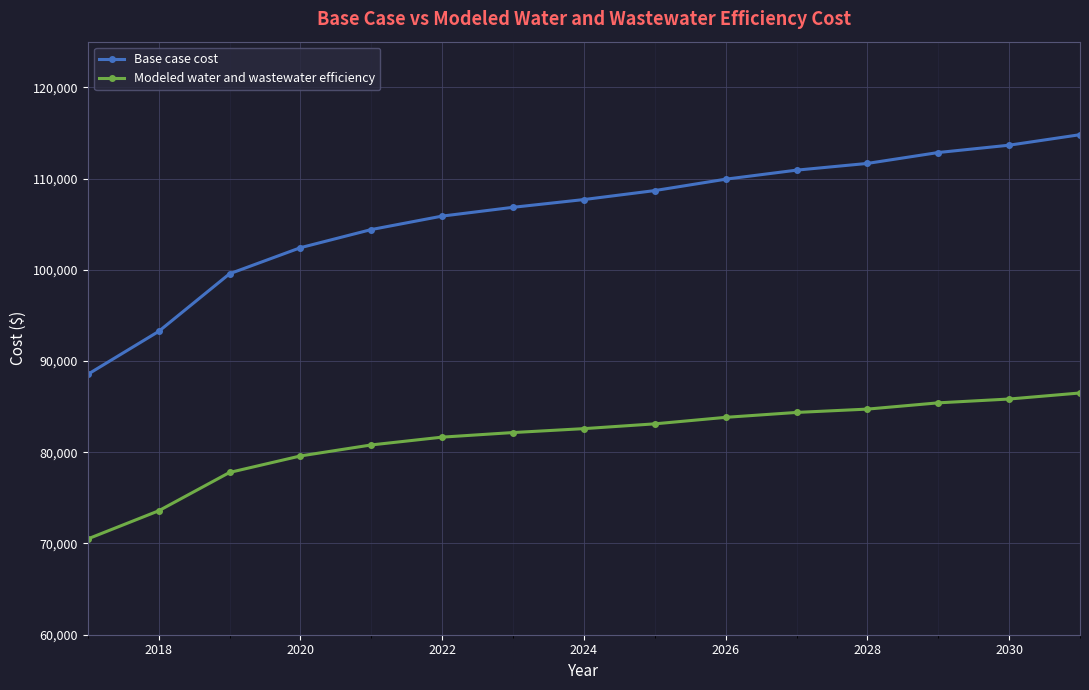

Reading left to right, list all the values displayed in this chart.

Base case cost: 88538.9	93242.2	99557.3	102418.0	104405.9	105882.3	106845.3	107695.1	108678.8	109926.3	110917.9	111655.5	112849.7	113653.2	114804.3
Modeled water and wastewater efficiency: 70501.0	73580.7	77784.0	79593.0	80800.0	81655.7	82158.6	82586.9	83112.2	83824.5	84362.5	84727.7	85414.3	85832.8	86495.6